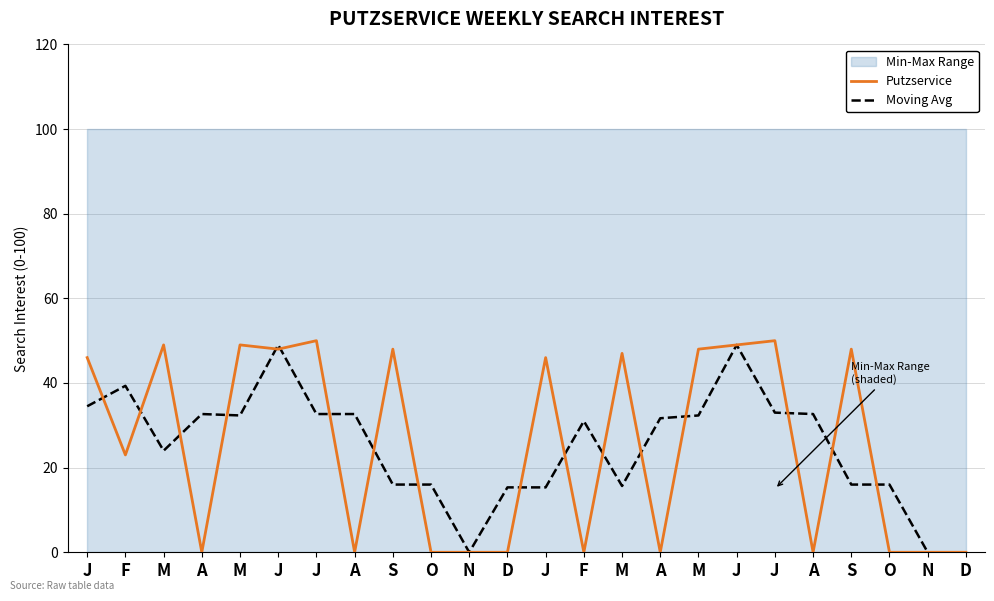

True or false: Moving Avg and Putzservice intersect in this chart.

True